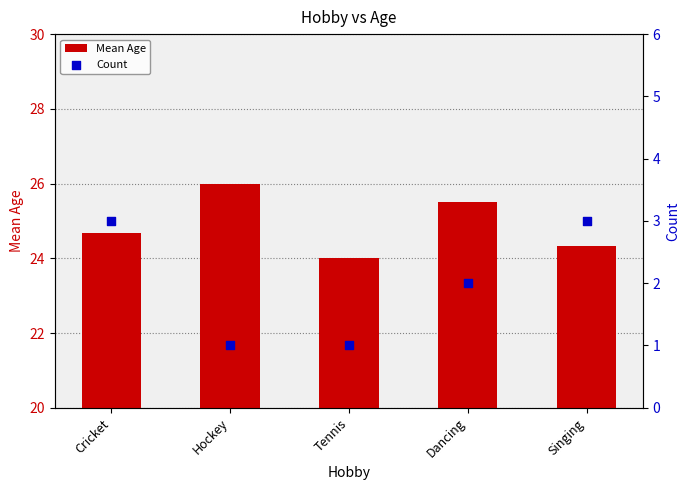

What is the total value across all series at Dancing?

27.5